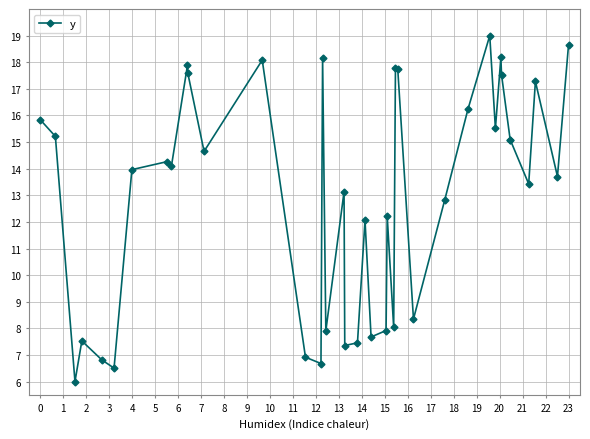

What is the maximum value shown in the chart?

19.0